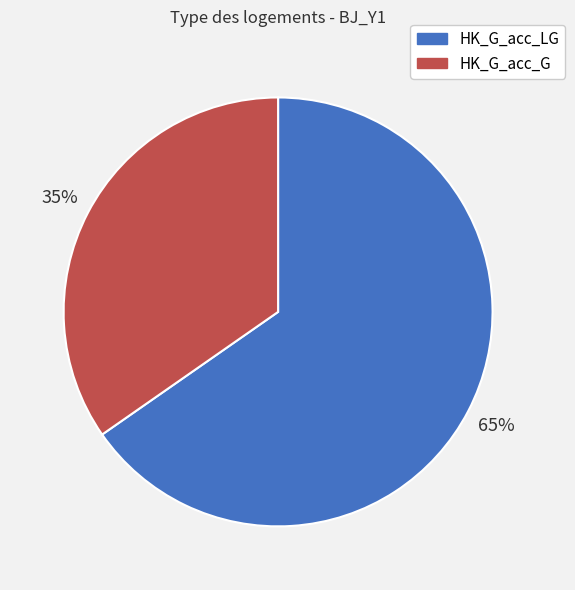

To the nearest percent, what is the average slice percentage?

50%